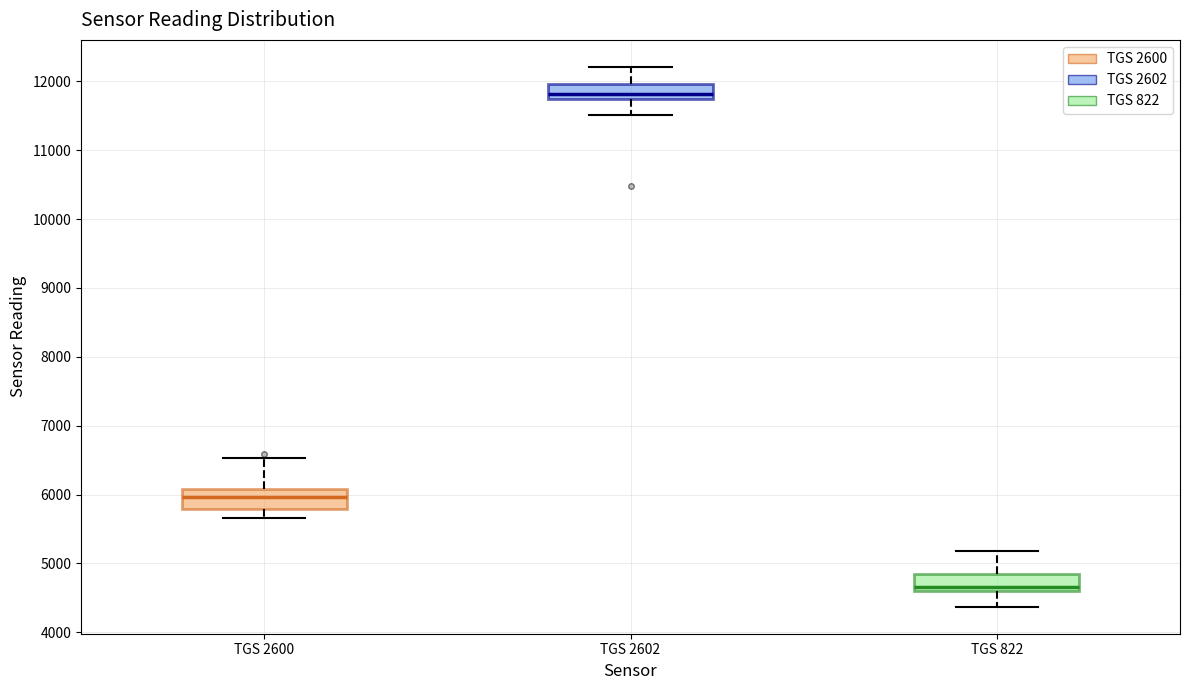

Reading left to right, transcribe this box plot: for each box, give where its median line is, the range the box spans, and where its two whiskers end, as read against the y-axis. The values are not printed on the chart, so give them approximately, as read against the axis.

TGS 2600: median 6000, box 5800 to 6100, whiskers 5700 to 6500
TGS 2602: median 11800, box 11700 to 12000, whiskers 11500 to 12200
TGS 822: median 4700, box 4600 to 4900, whiskers 4400 to 5200